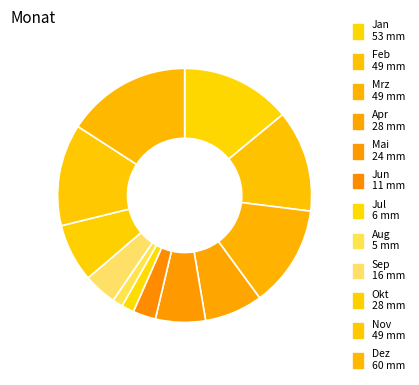

Count the number of slices in the pie.

12